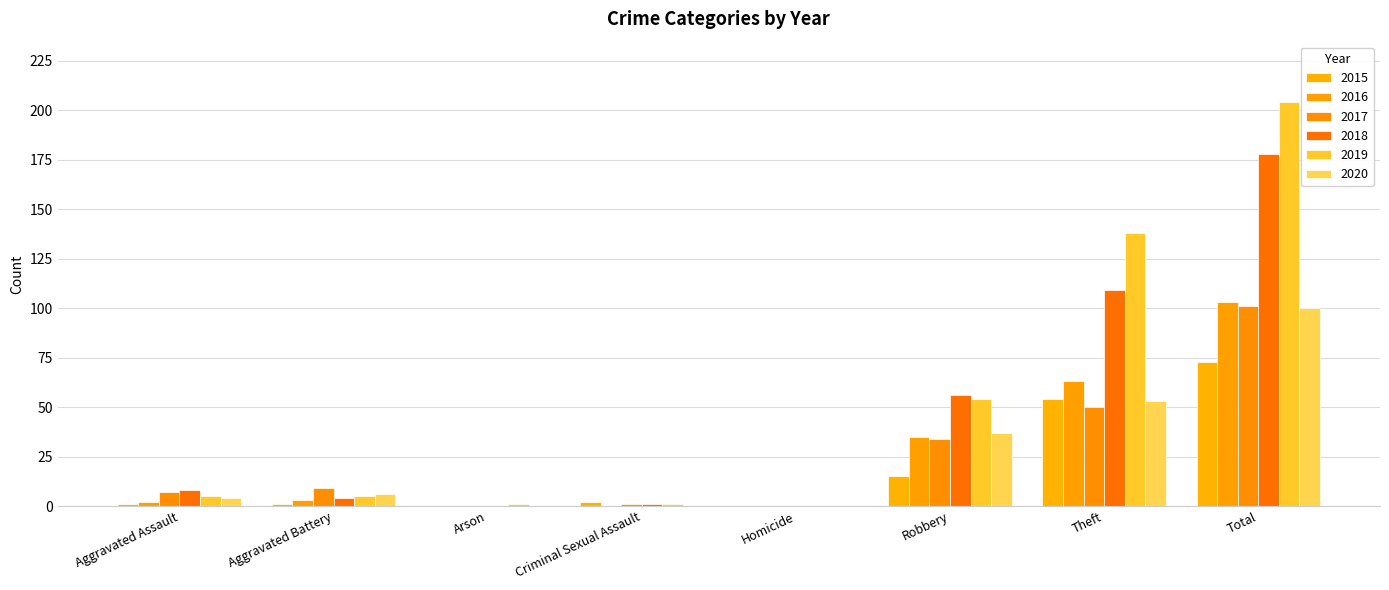

At which category does the chart reach its minimum across all series?

Arson